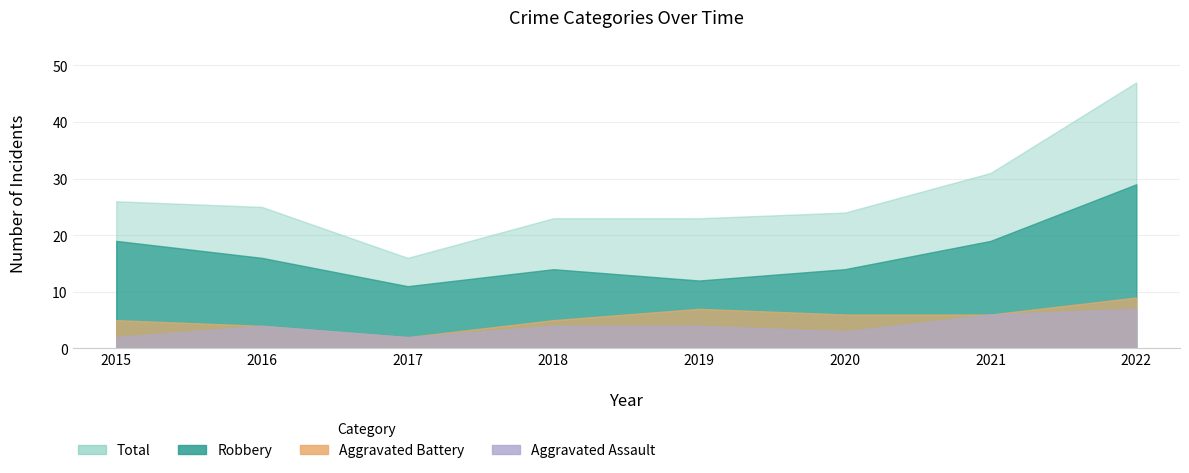

What value does the Total series have at 2019, to the nearest 5?

25